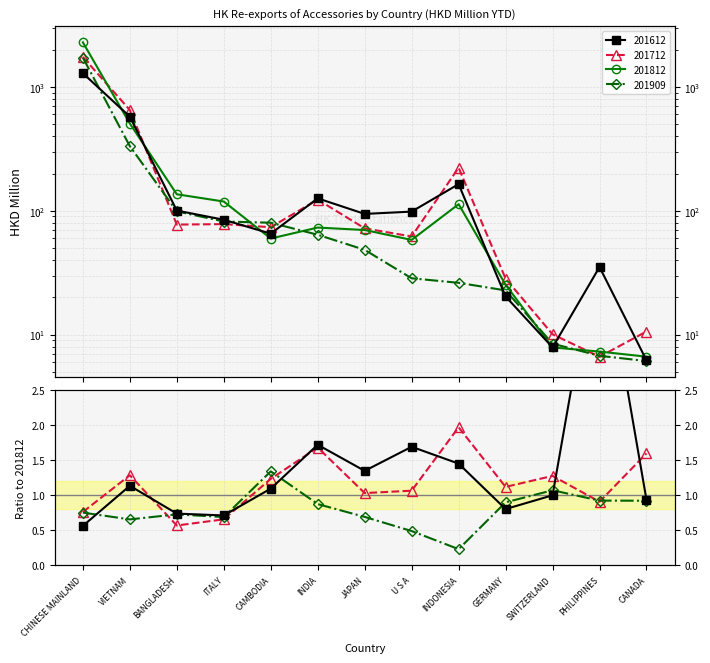

The 201712 series shows 78.1 at ITALY. True or false?

True